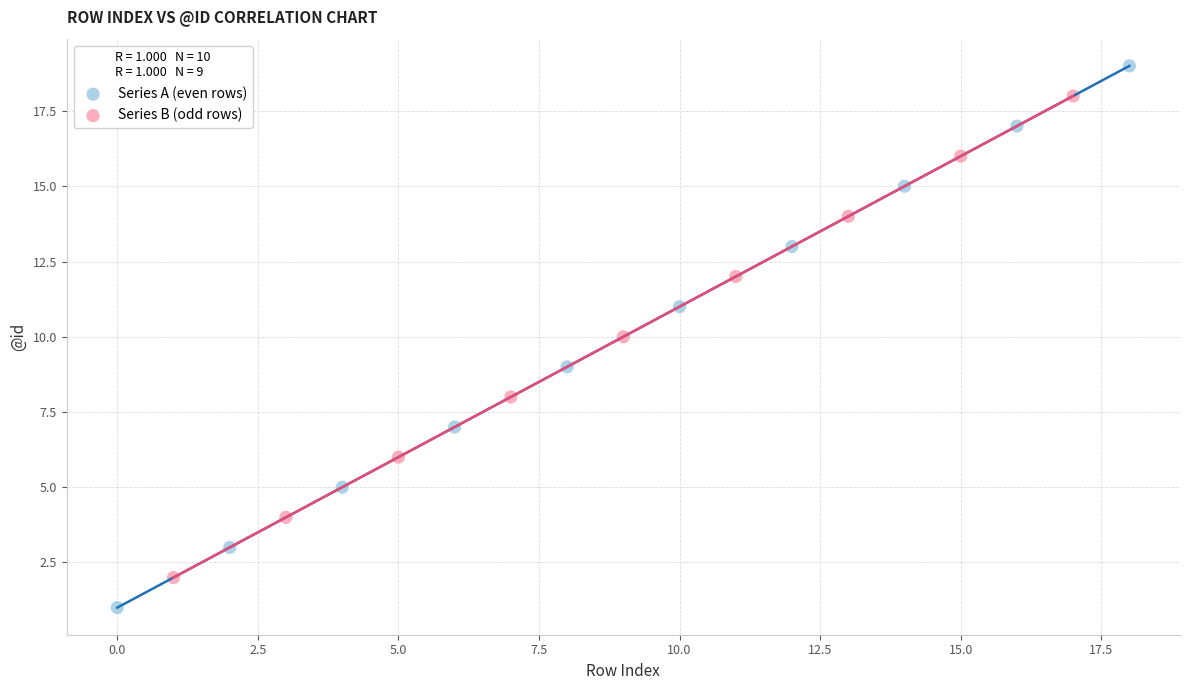

Which series has the largest Y range (max minus min)?

Series A (even rows)